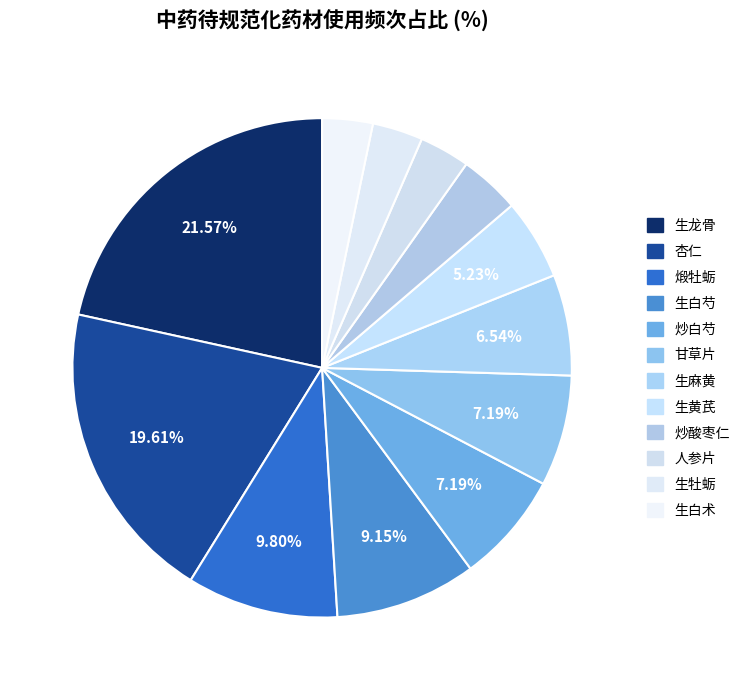

Is there any slice that represents more than half of the pie?

No